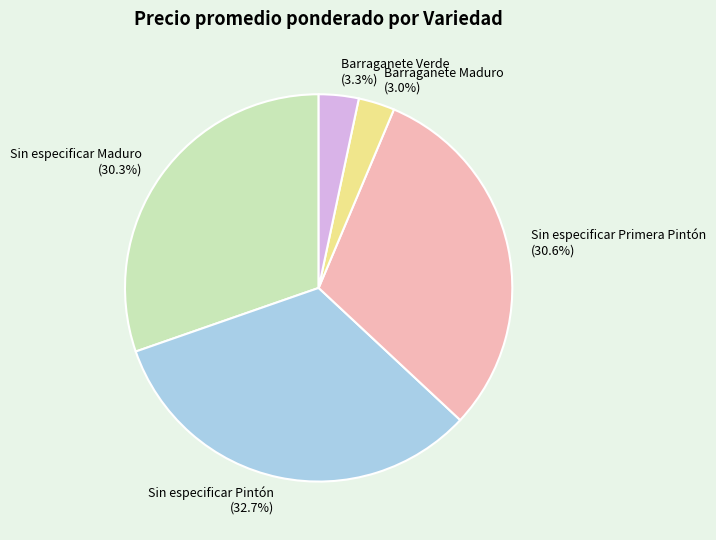

What is the largest slice in the pie chart?

Sin especificar Pintón